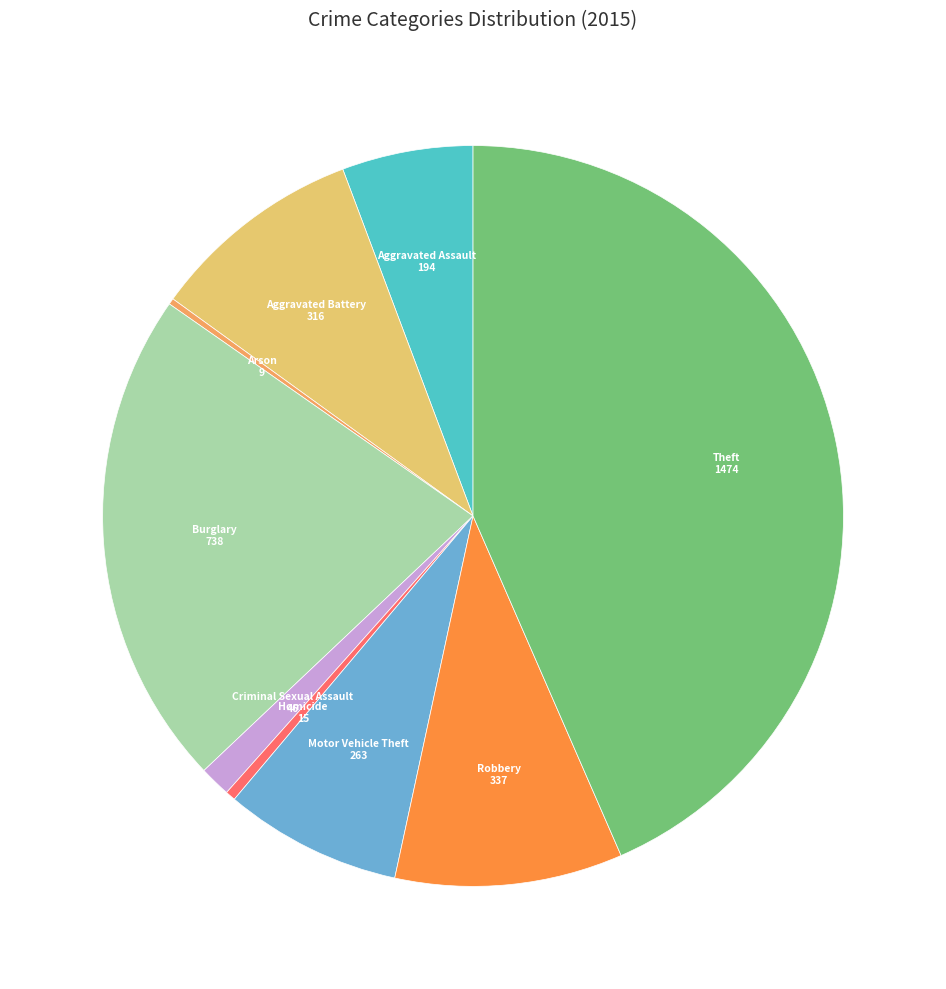

Is there any slice that represents more than half of the pie?

No